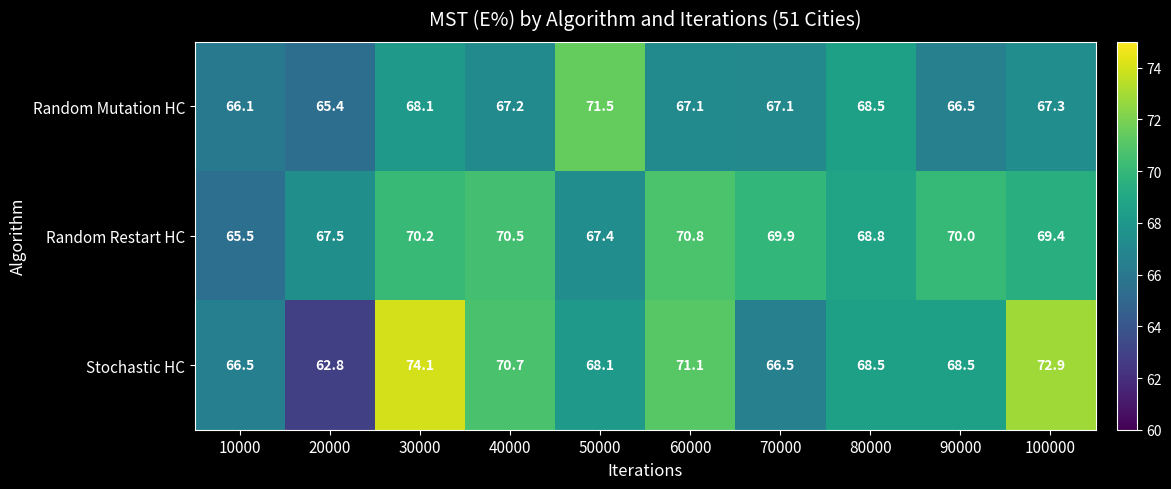

True or false: Random Restart HC has a value of 18.8 at 20000.

False